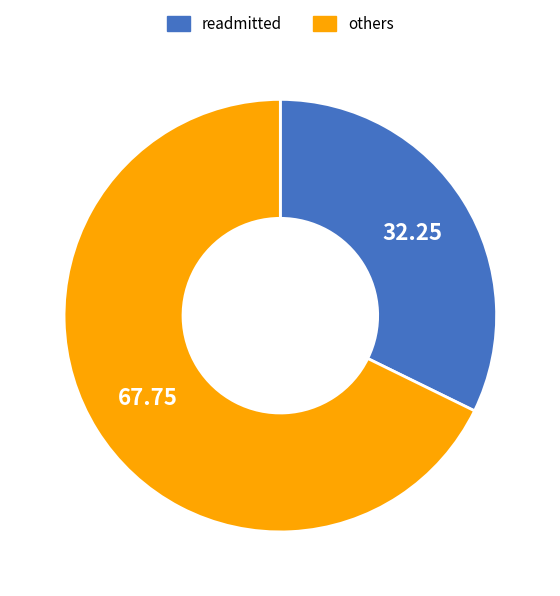

Combined, do others and readmitted account for over 50%?

Yes